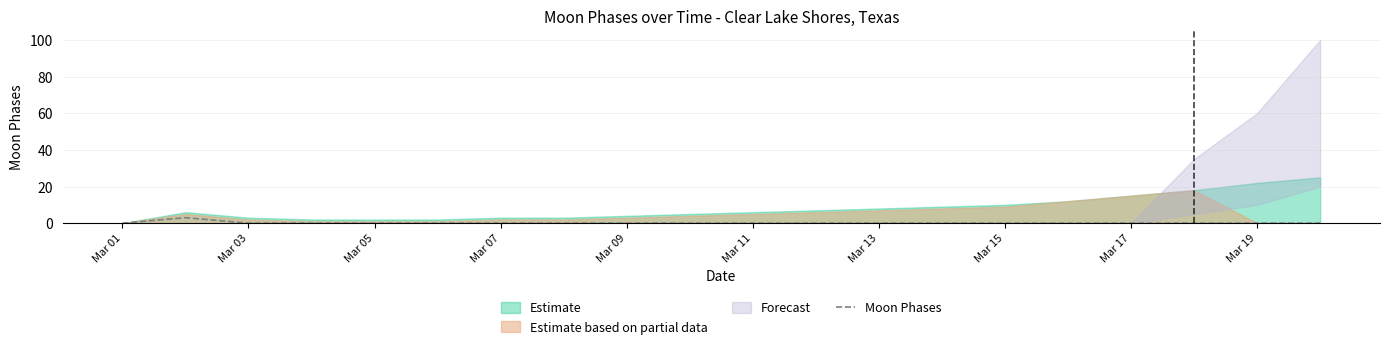

True or false: Moon Phases has a value of 0 at Mar 15.

True